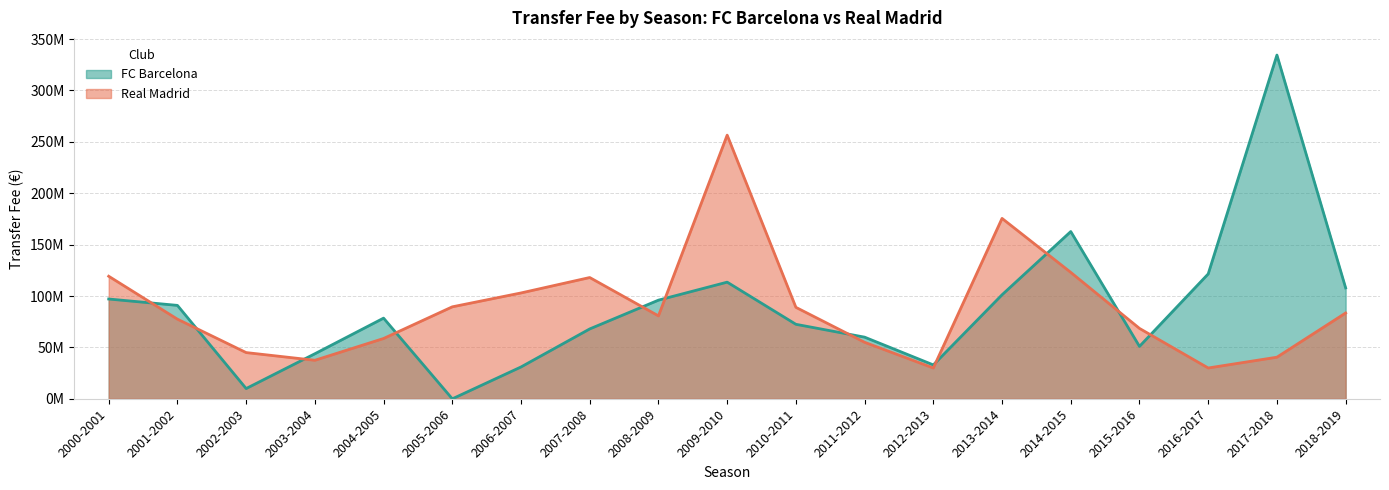

How many times do FC Barcelona and Real Madrid cross each other?

11